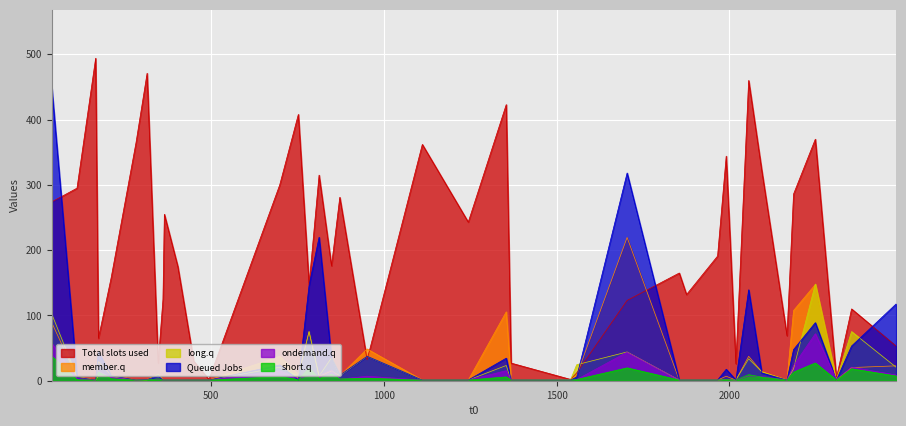

What position from the right is 1111?

26